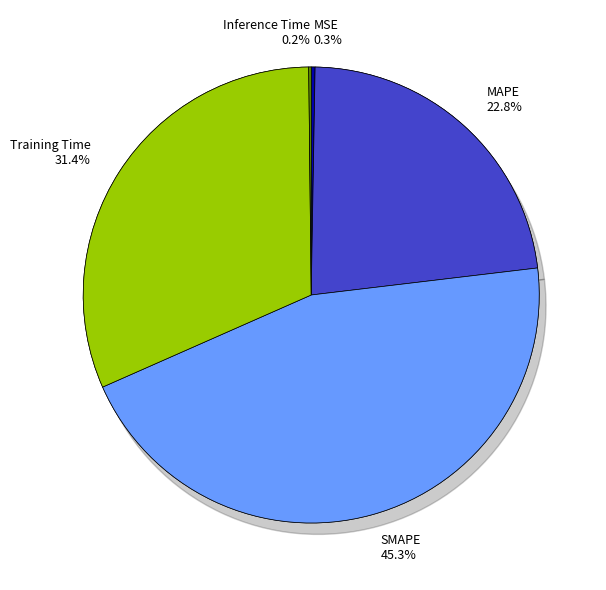

What percentage do MAPE and Training Time together represent?

54.3%